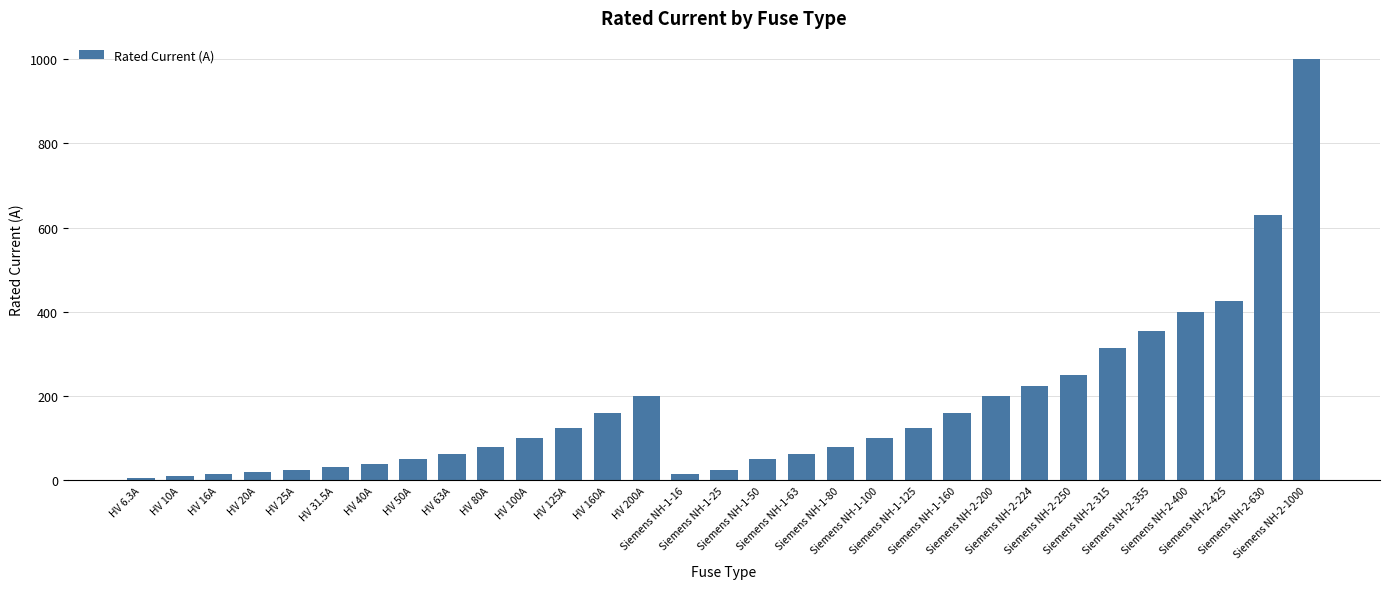

What is the maximum value shown in the chart?

1000.0